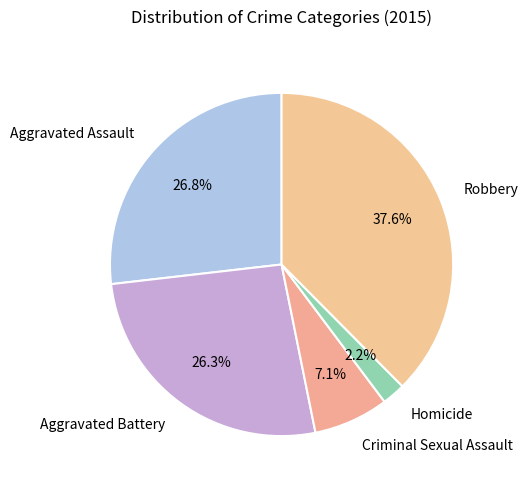

Count the number of slices in the pie.

5